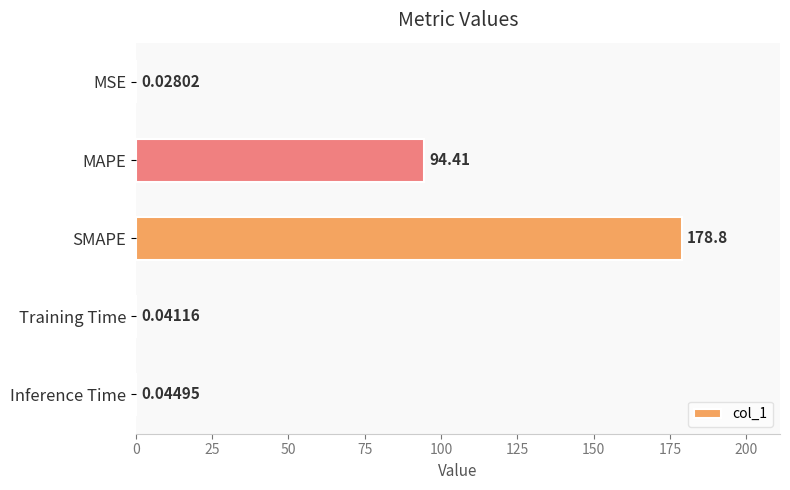

Where is the data nearest to the value 89?

MAPE